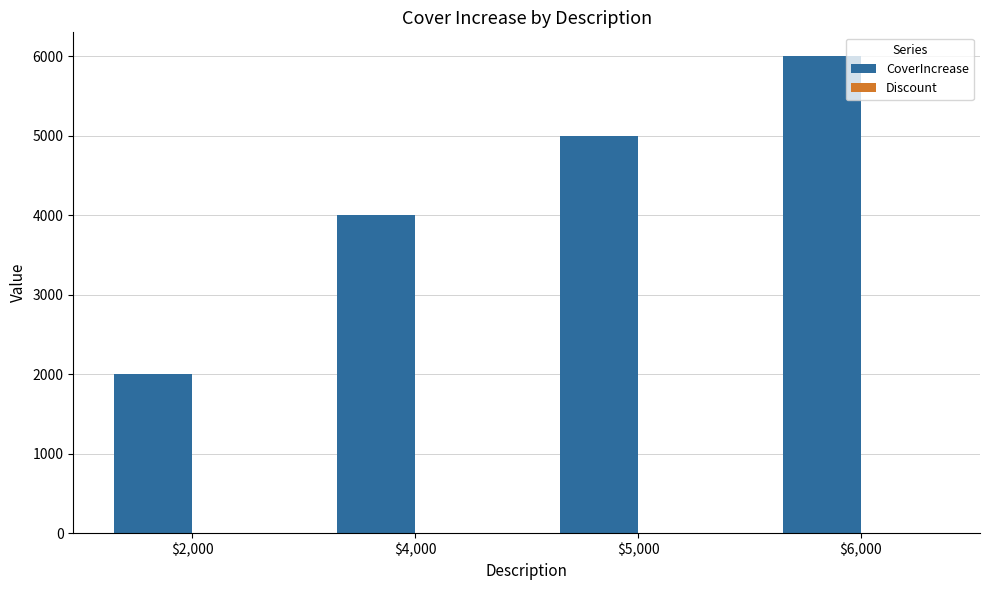

What is the approximate value at $2,000?

2000